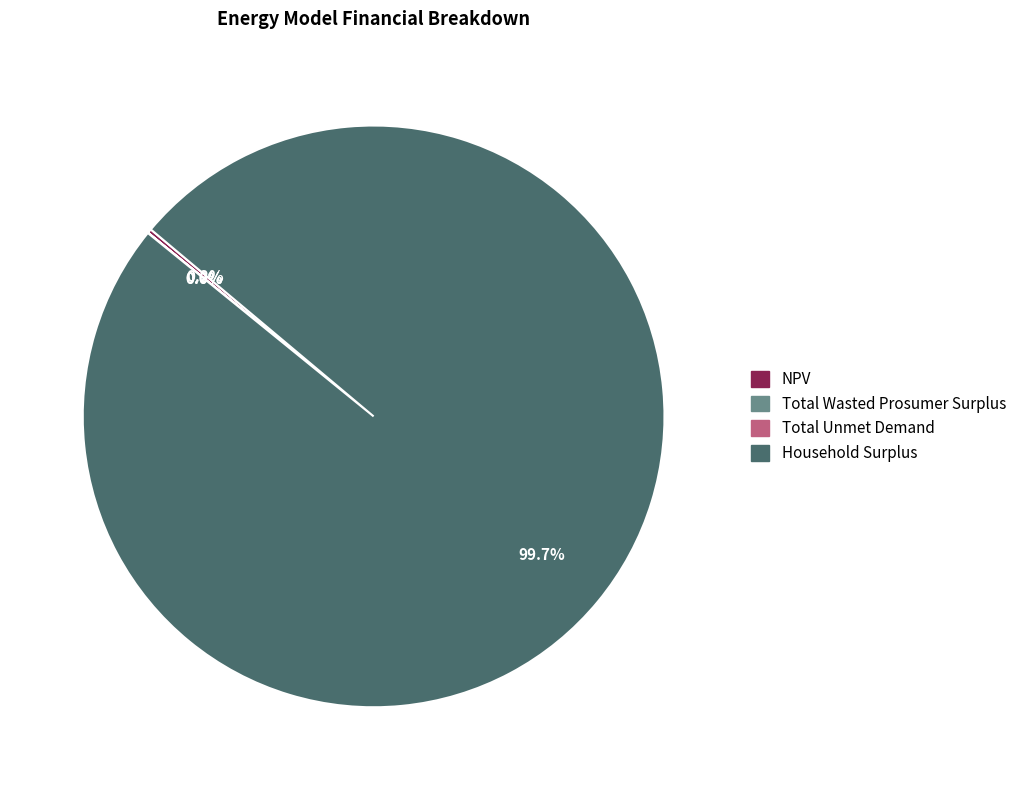

Is there any slice that represents more than half of the pie?

Yes